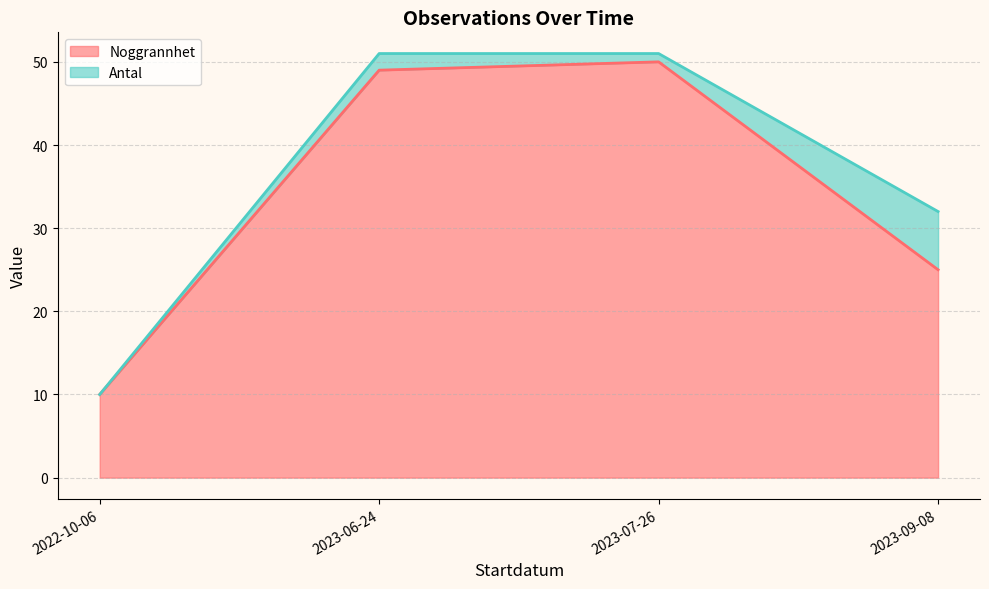

True or false: Noggrannhet and Antal intersect in this chart.

False